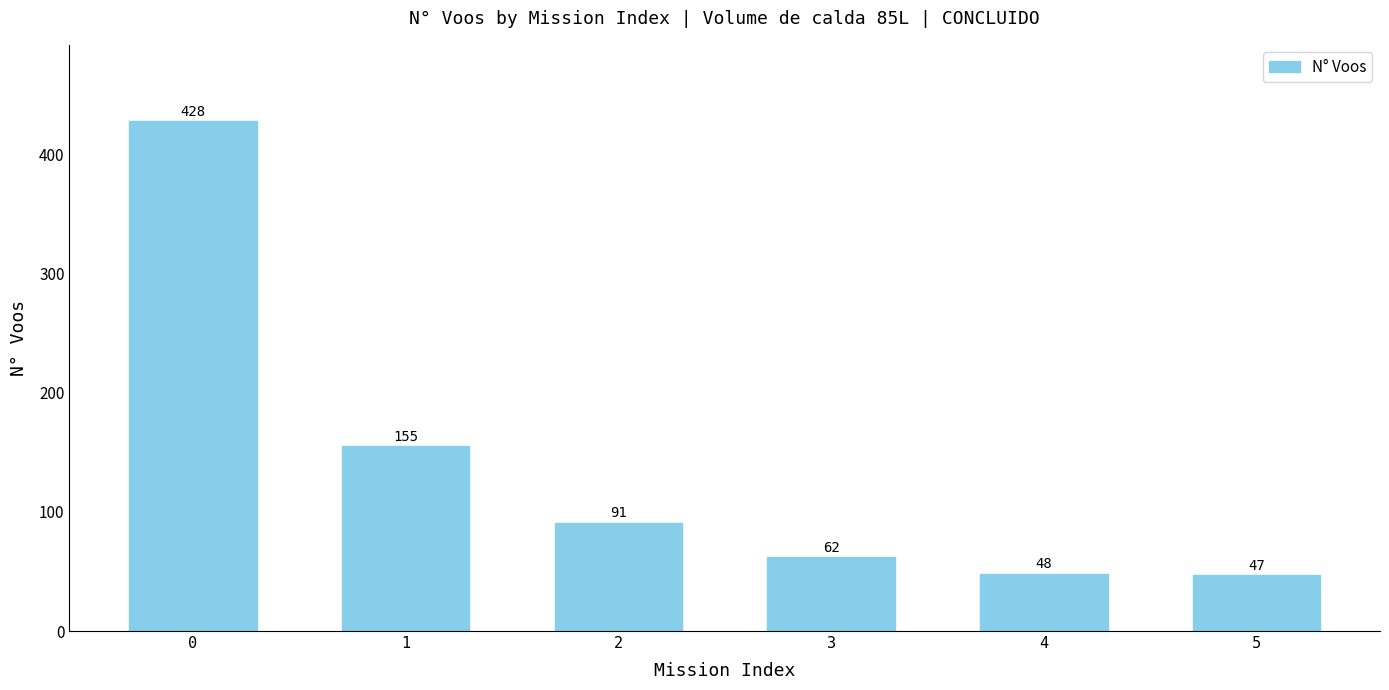

Is it true that the value at 3 is 62?

True